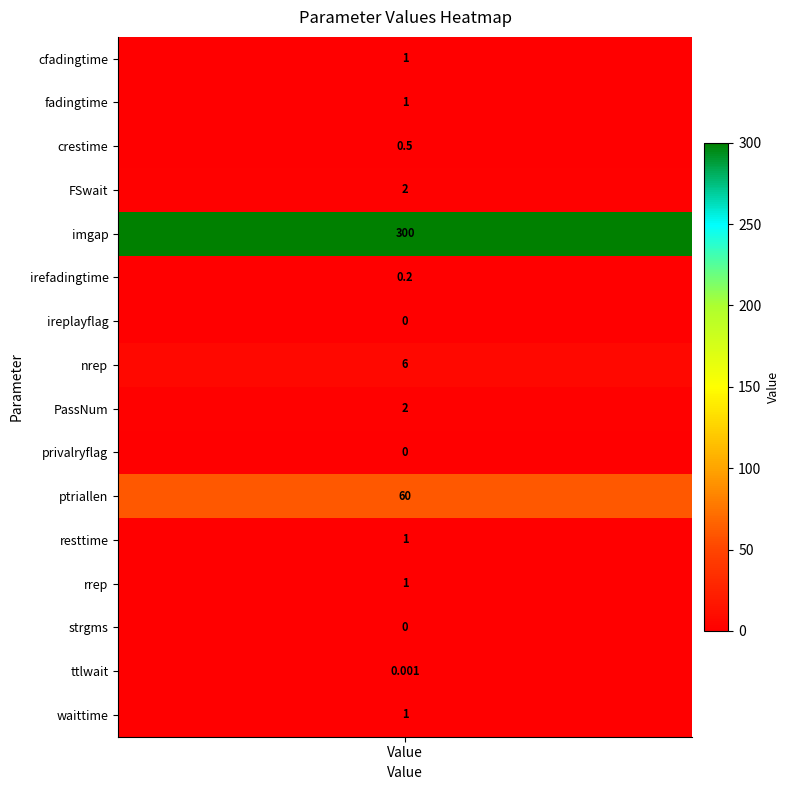

What is the greatest value displayed?

300.0